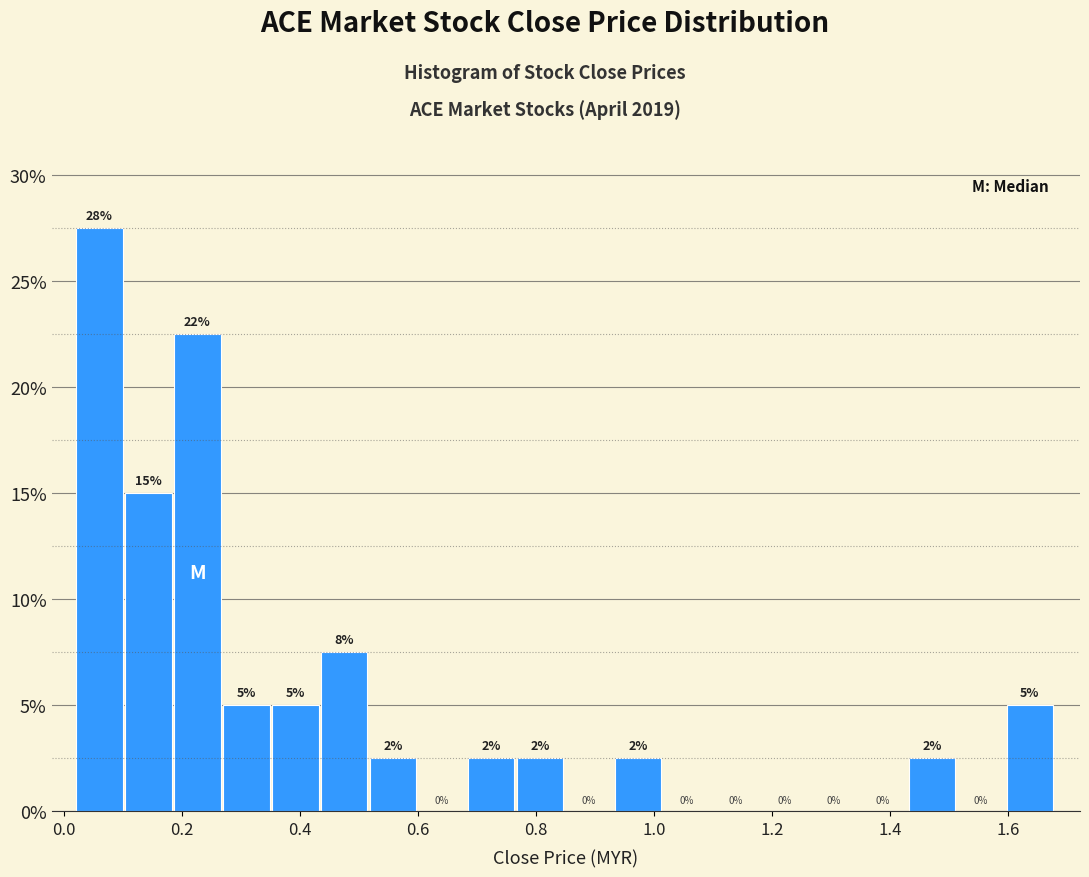

Over which range of the x-axis is the bar tallest?

0.02 to 0.10